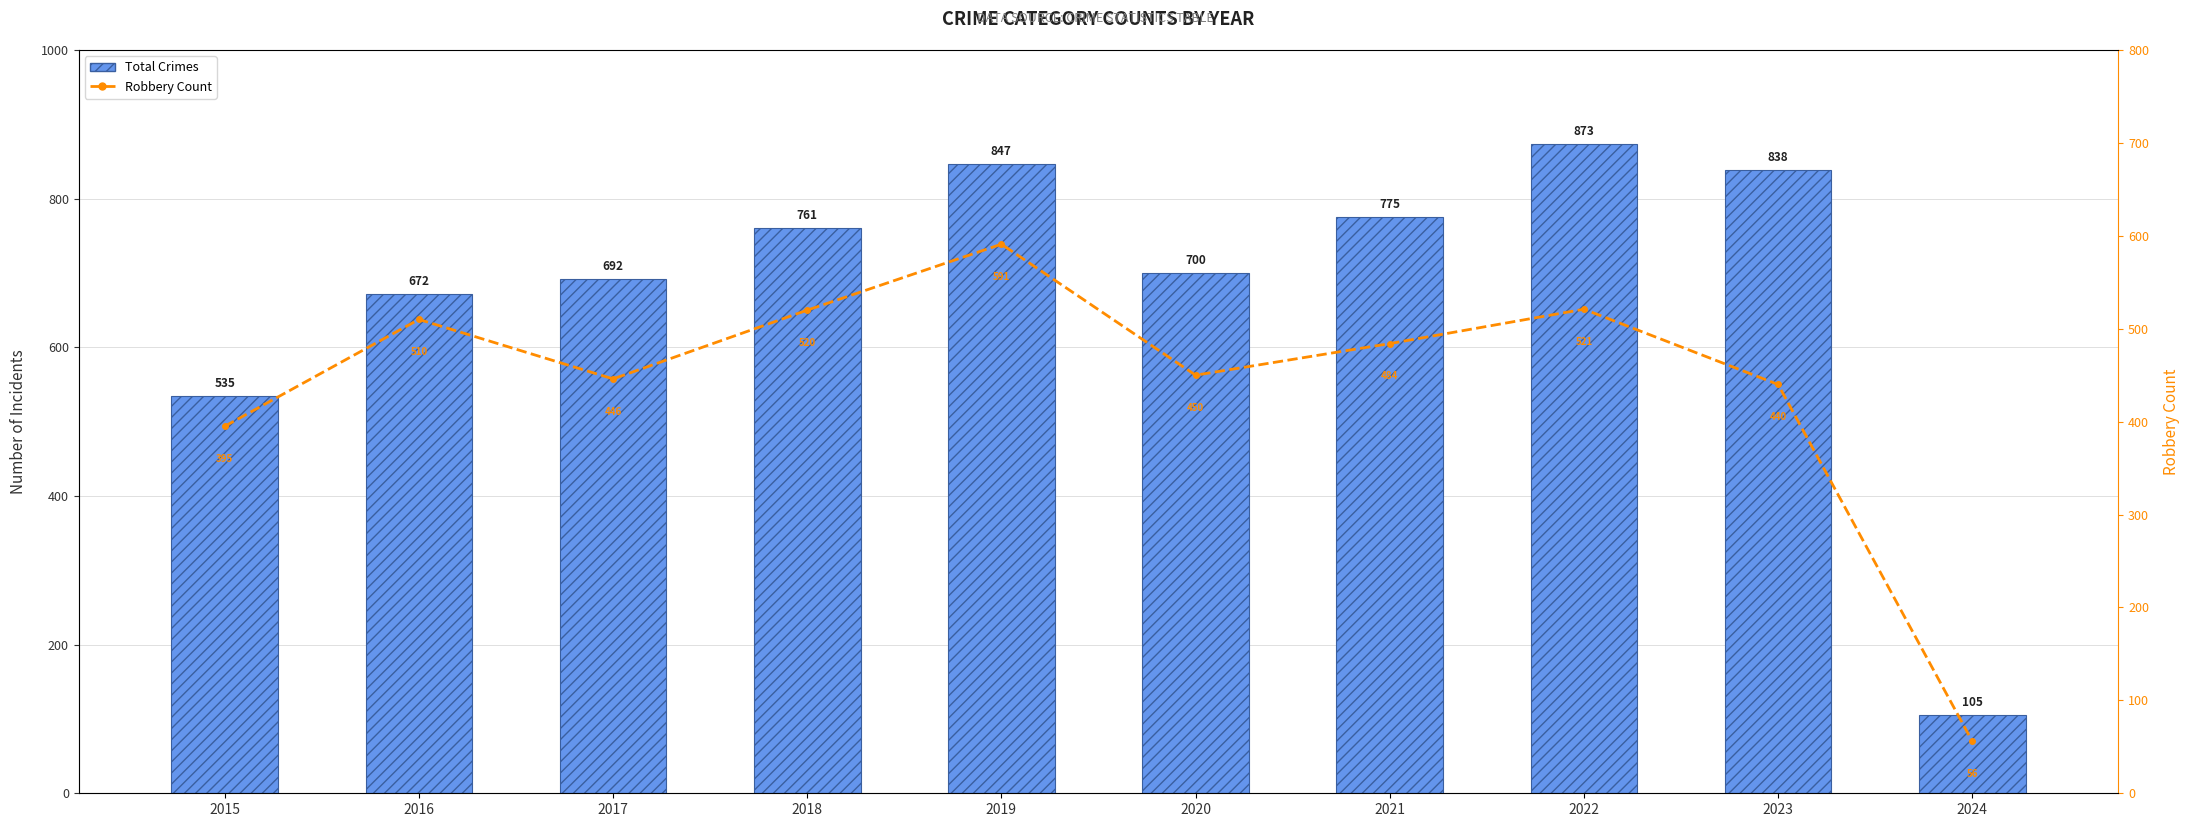

At which label does Total Crimes first exceed 761?

2019